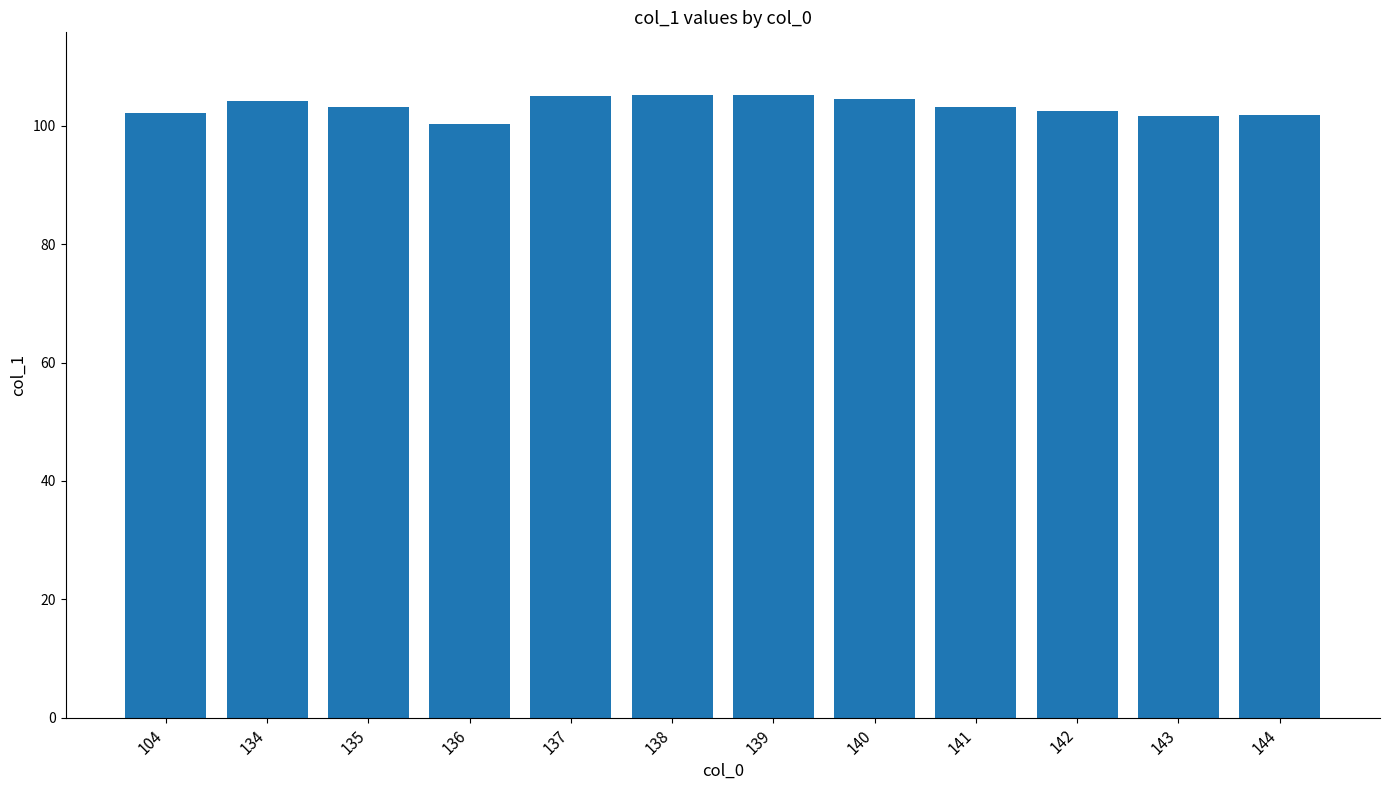

What is the value of the 3rd bar from the left?

103.3